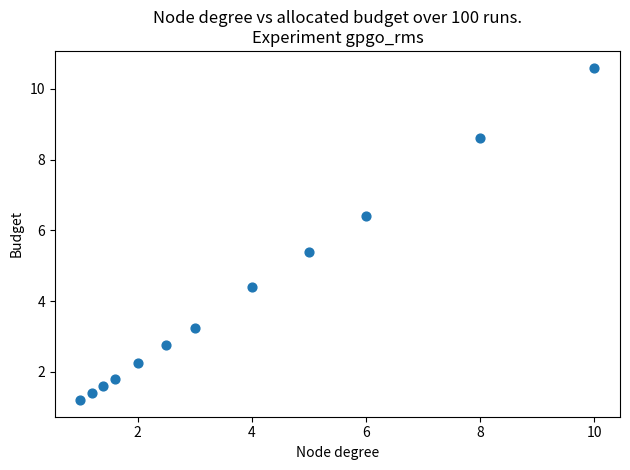

What Y value in the scatter plot is closest to 5?

5.4